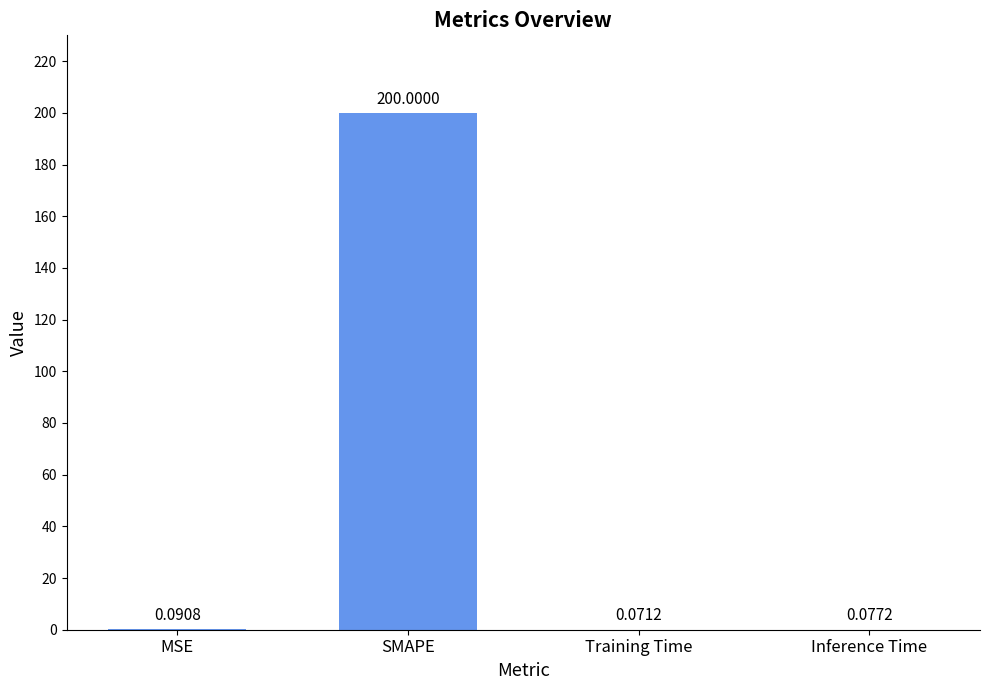

At which label is the value closest to 100?

MSE